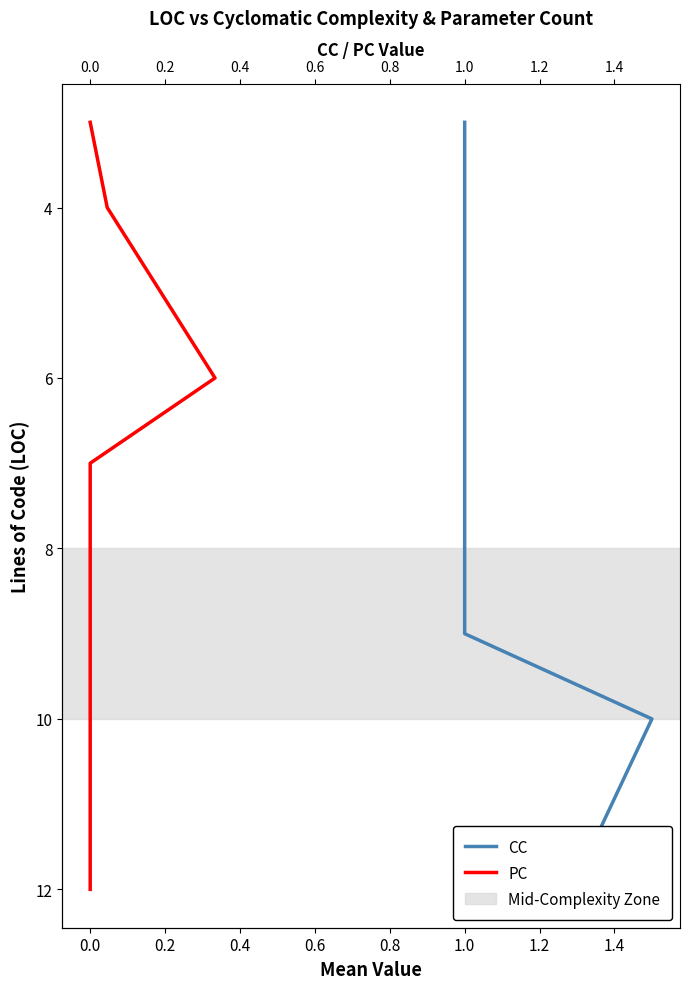

What is the difference between the second highest and minimum values in the PC series?

7